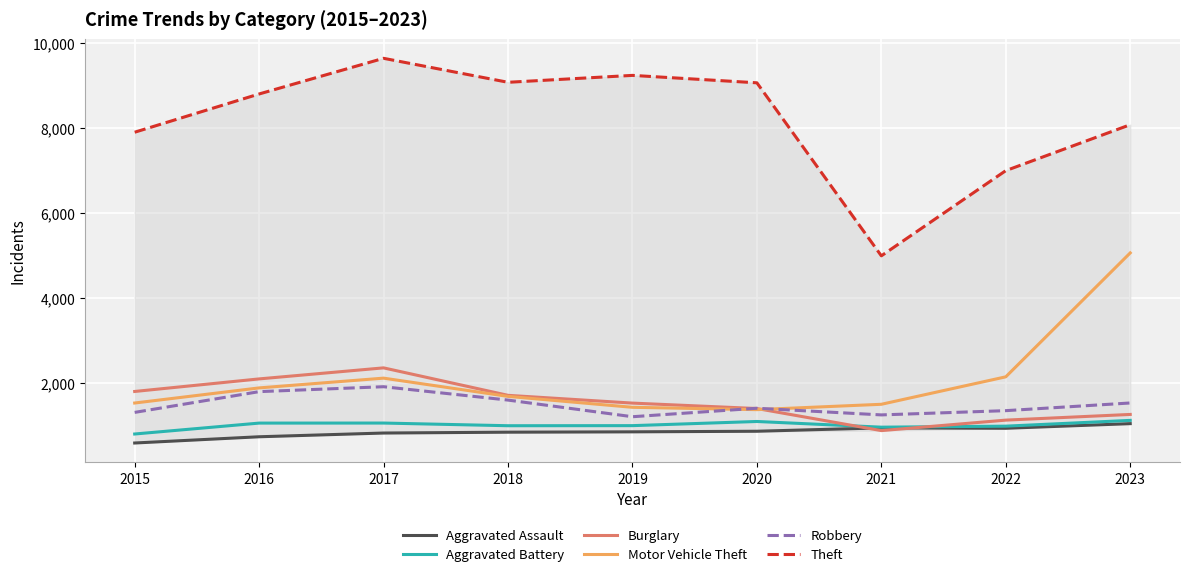

At which category is the sum across all series the highest?

2023